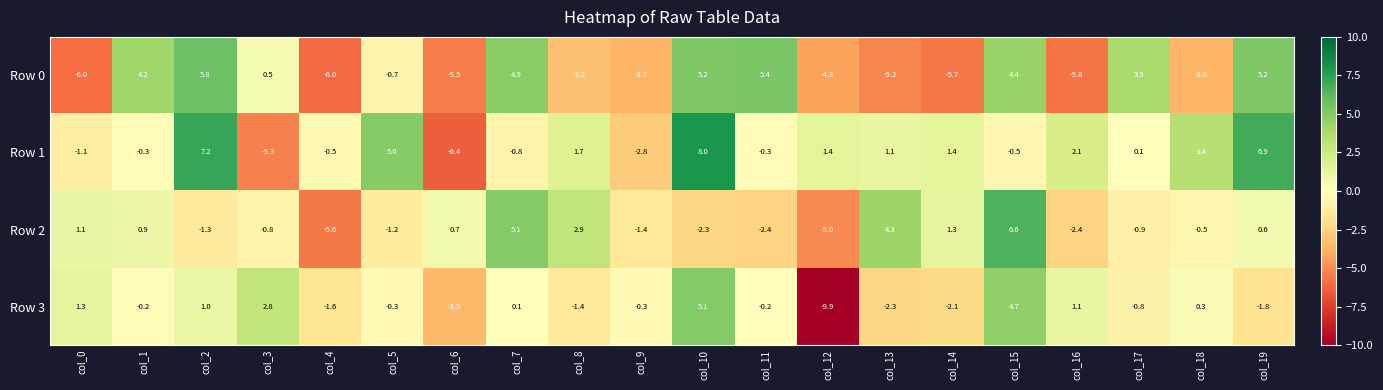

What is the total value across all series at col_12?

-17.8